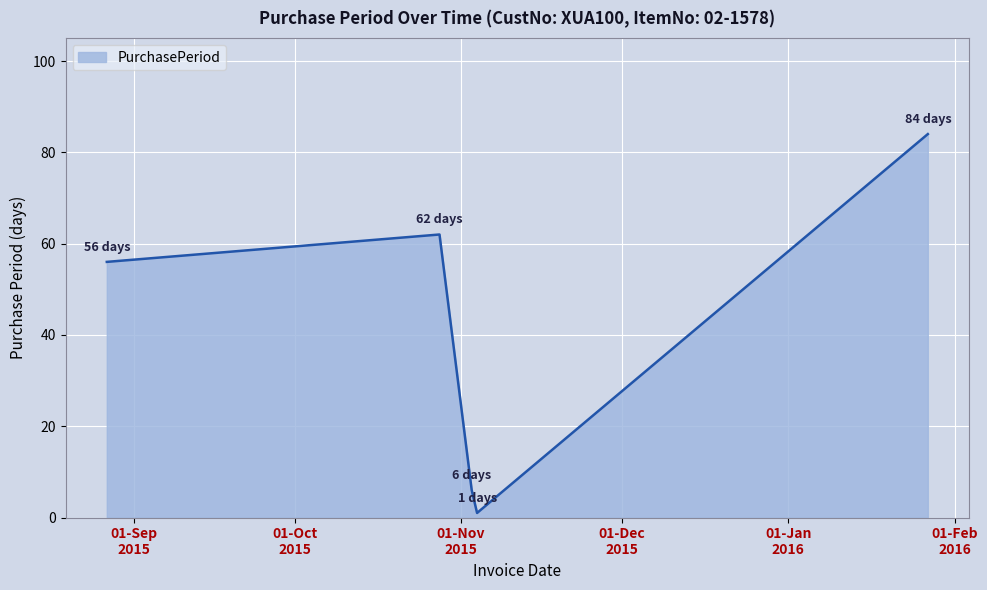

Reading right to left, what are all the values shown in this chart?

84	1	6	62	56